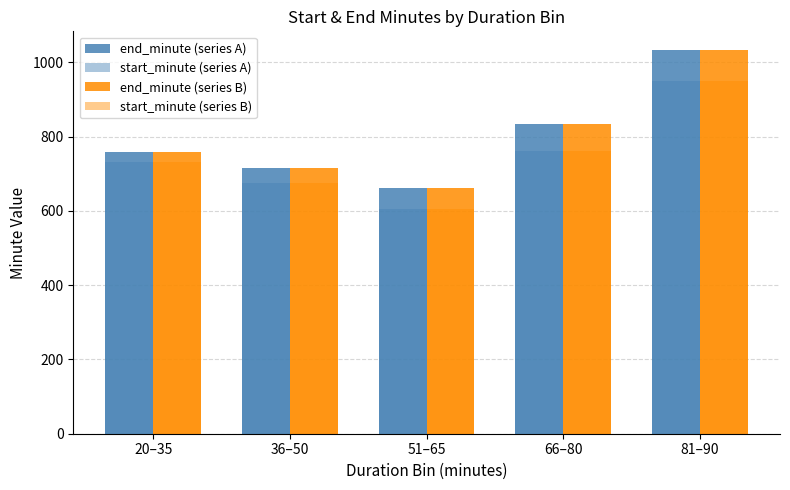

What is the value of the start_minute (series A) bar at the 3rd from the left?

604.0